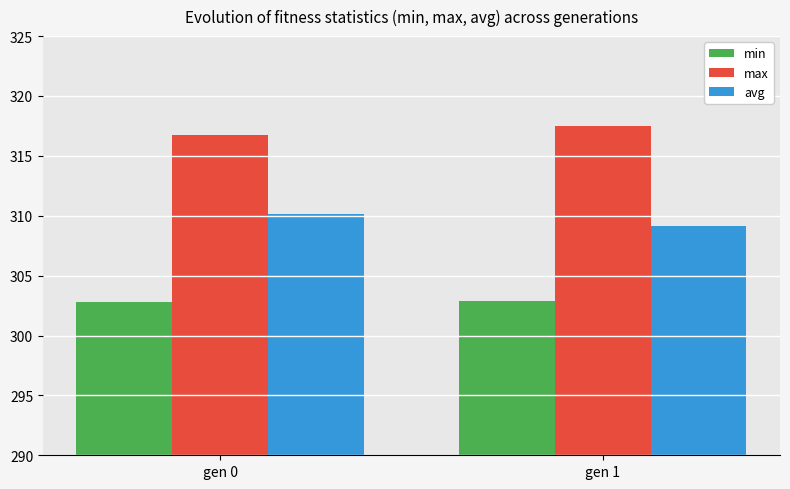

At how many categories does at least one series exceed 308?

2